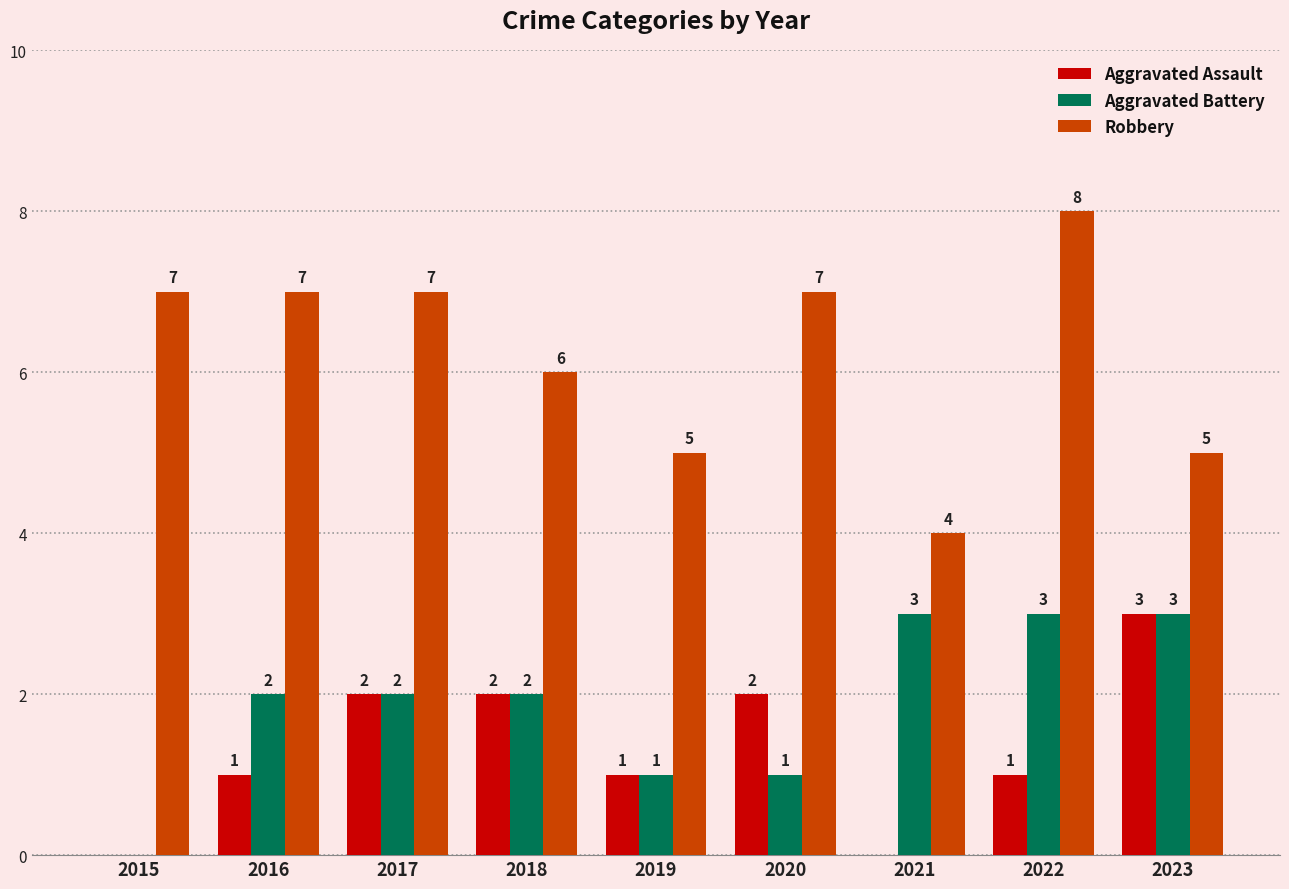

Is the value of Robbery at 2020 greater than the value of Aggravated Assault at 2018?

Yes